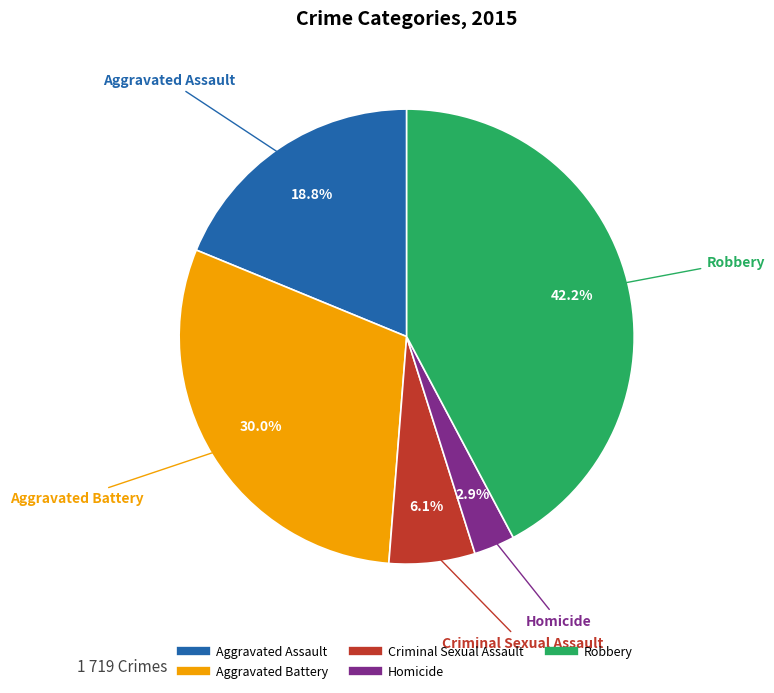

What percentage is NOT represented by Robbery?

57.8%